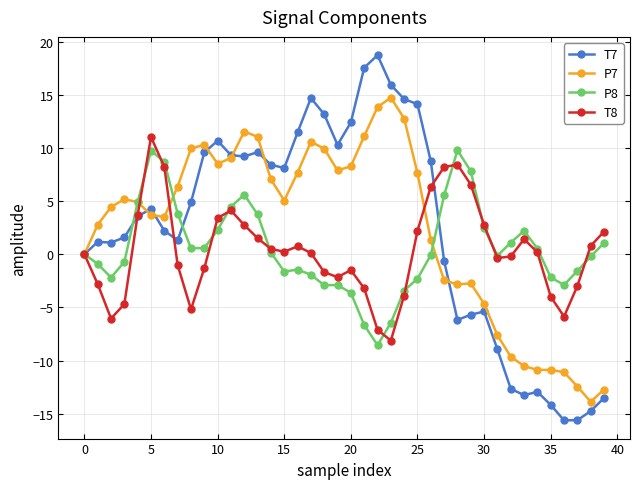

What are all the series names shown in the legend?

T7, P7, P8, T8